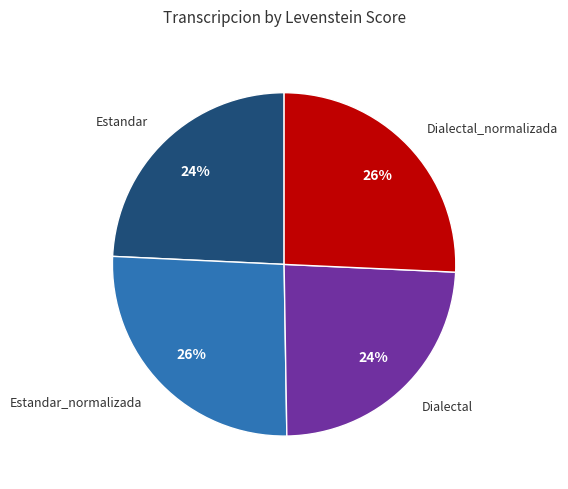

Does Estandar_normalizada represent more than half of the total?

No